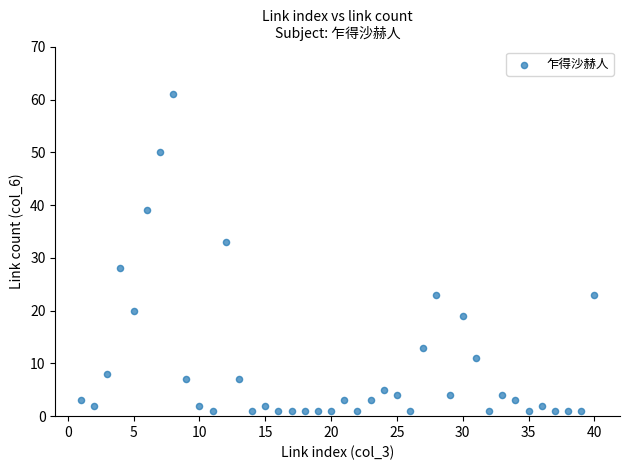

What Y value in the scatter plot is closest to 31?

33